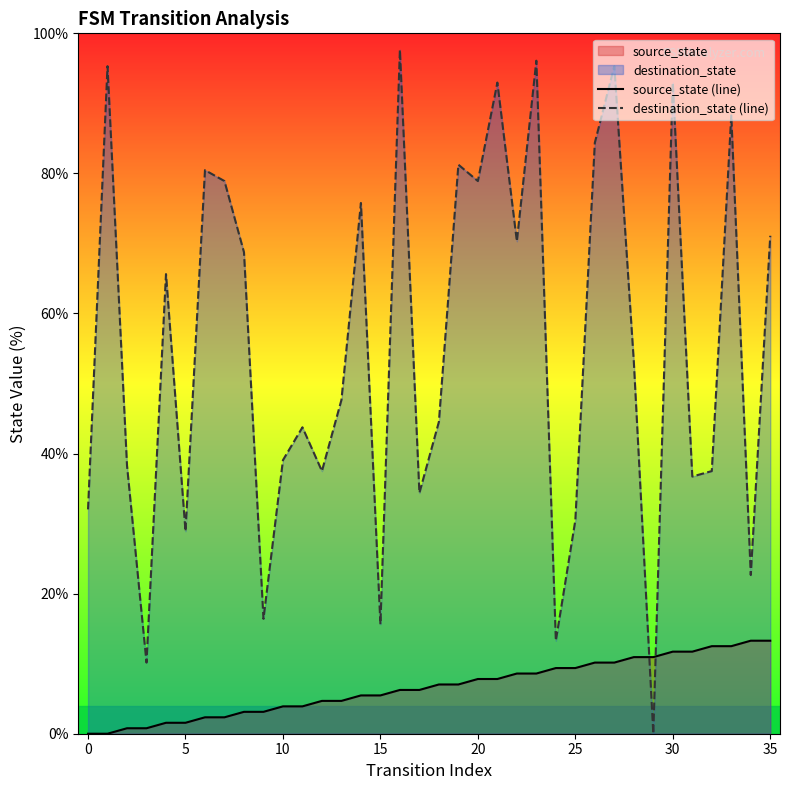

What is the maximum value shown in the chart?

97.7